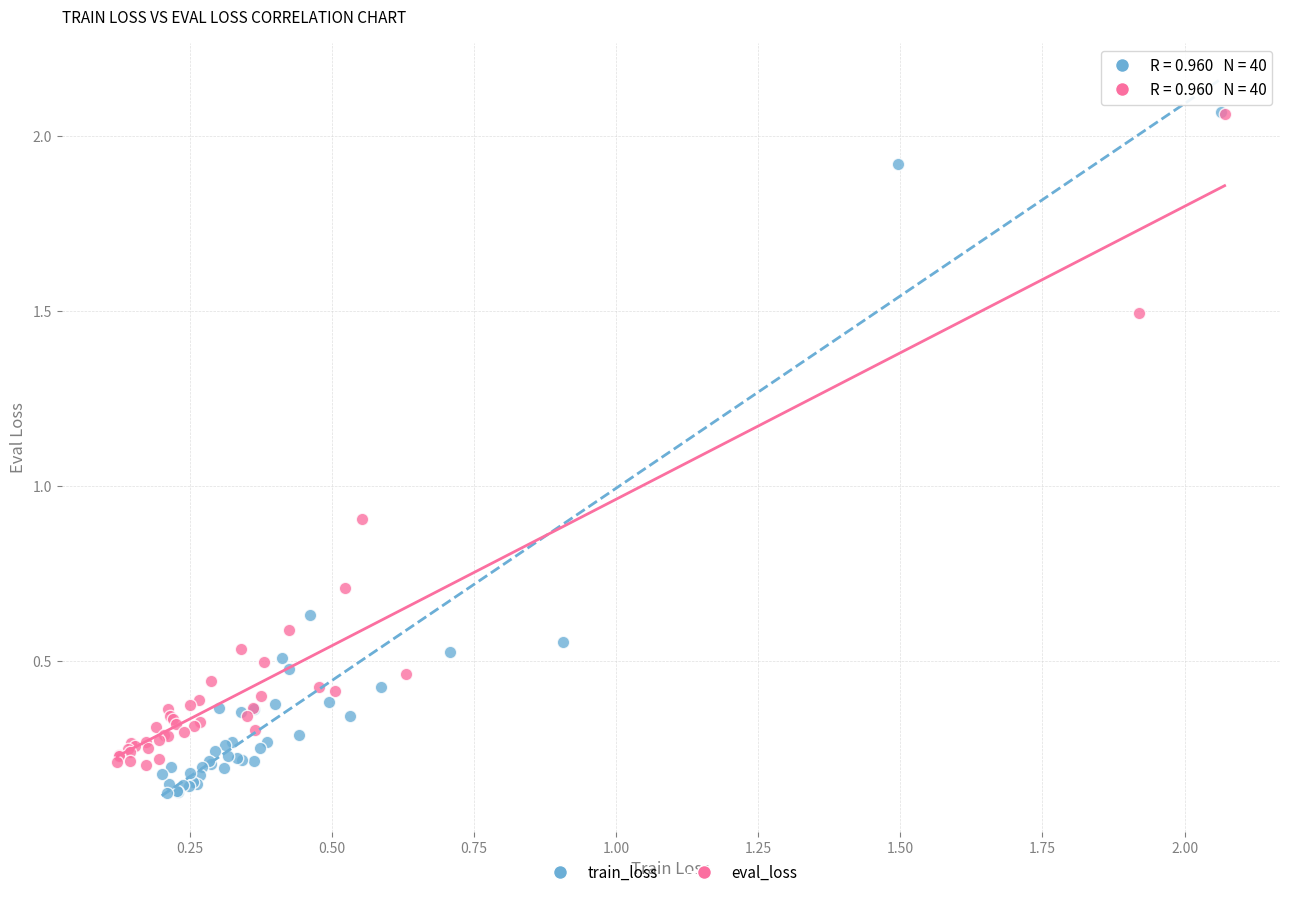

Which series has the widest spread of Y values?

train_loss